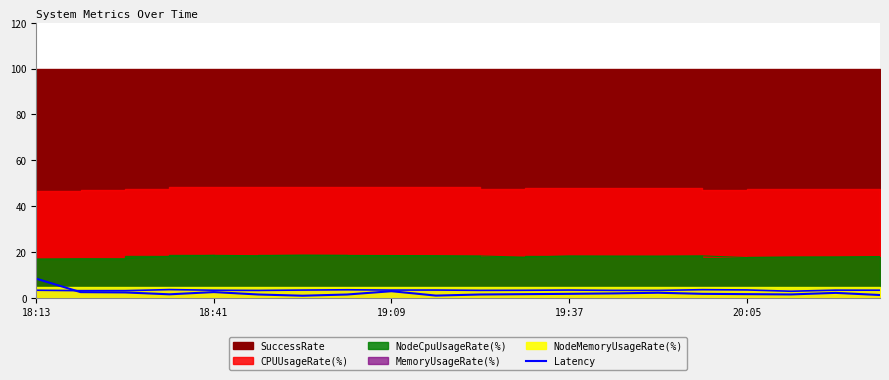

Where does the data first go above 1?

18:13